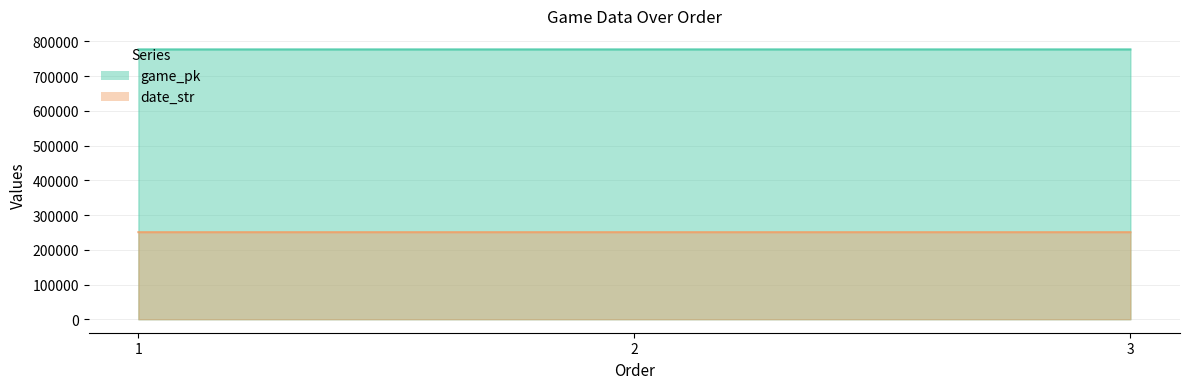

What is the difference between the highest and lowest values at 3?

526294